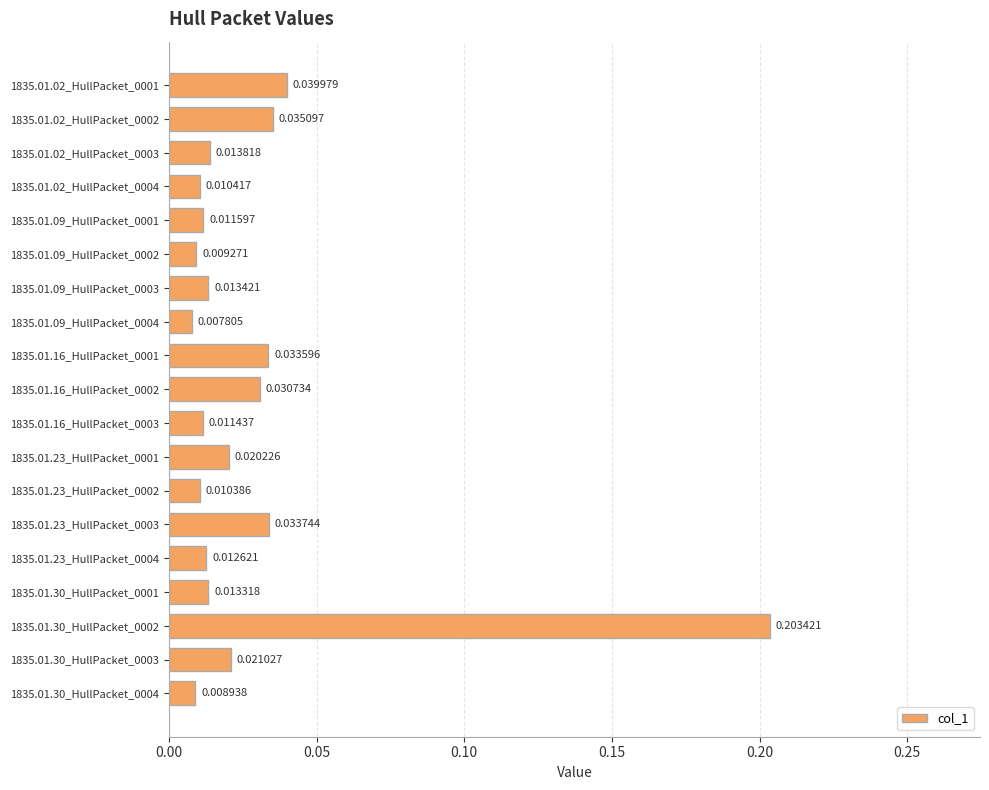

List the labels in order of value, smallest first.

1835.01.09_HullPacket_0004, 1835.01.30_HullPacket_0004, 1835.01.09_HullPacket_0002, 1835.01.23_HullPacket_0002, 1835.01.02_HullPacket_0004, 1835.01.16_HullPacket_0003, 1835.01.09_HullPacket_0001, 1835.01.23_HullPacket_0004, 1835.01.30_HullPacket_0001, 1835.01.09_HullPacket_0003, 1835.01.02_HullPacket_0003, 1835.01.23_HullPacket_0001, 1835.01.30_HullPacket_0003, 1835.01.16_HullPacket_0002, 1835.01.16_HullPacket_0001, 1835.01.23_HullPacket_0003, 1835.01.02_HullPacket_0002, 1835.01.02_HullPacket_0001, 1835.01.30_HullPacket_0002